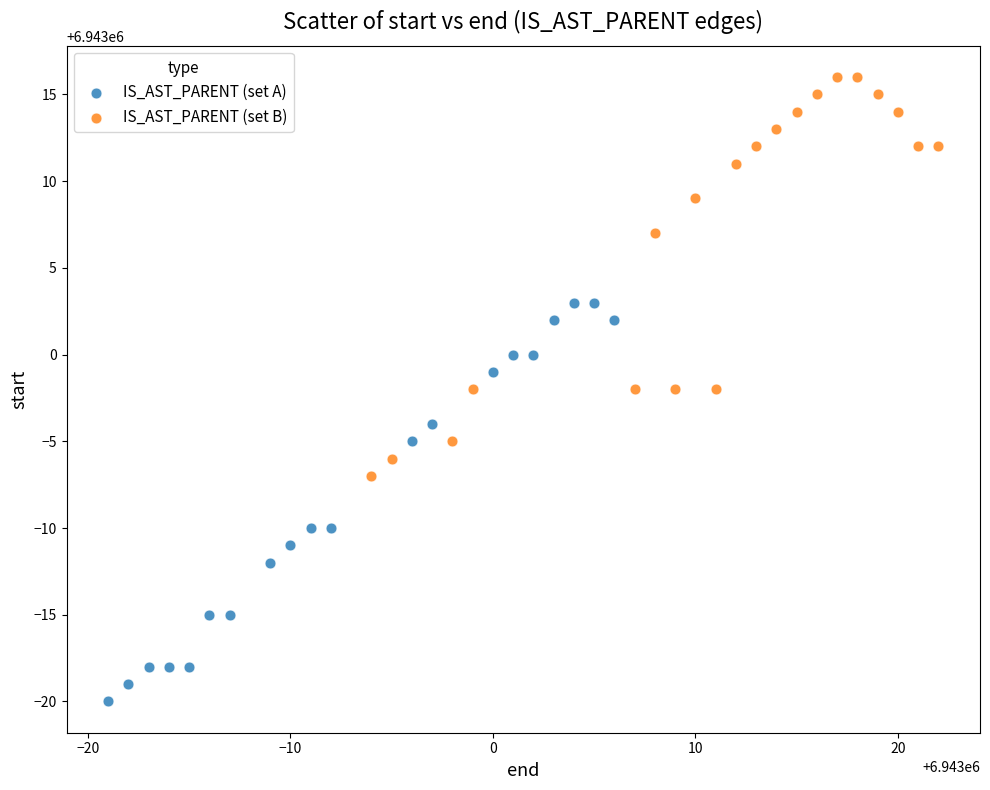

Which series contains the highest Y value?

IS_AST_PARENT (set B)